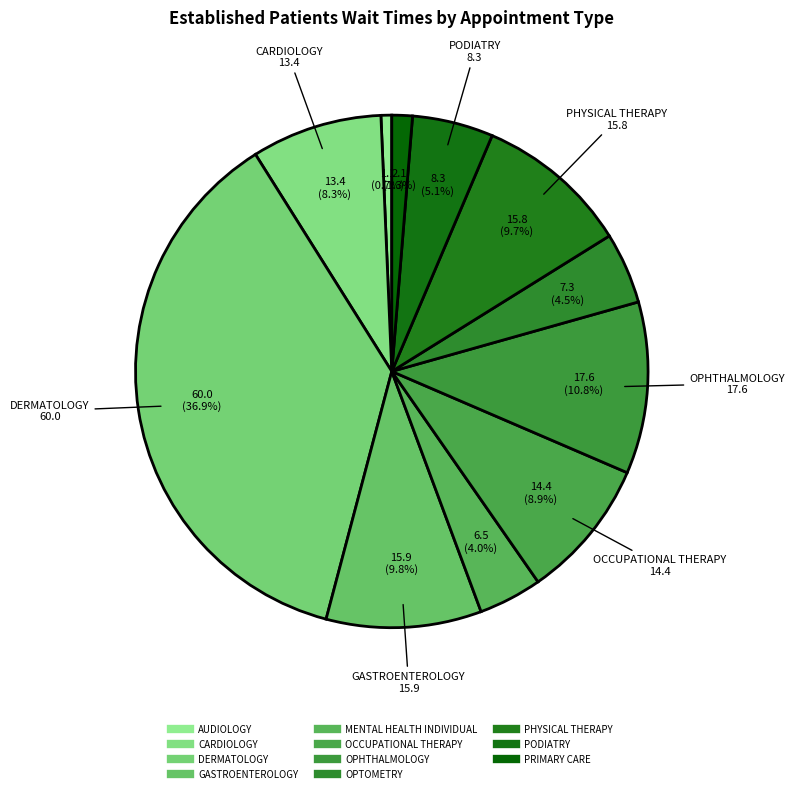

How many slices are in this pie chart?

11